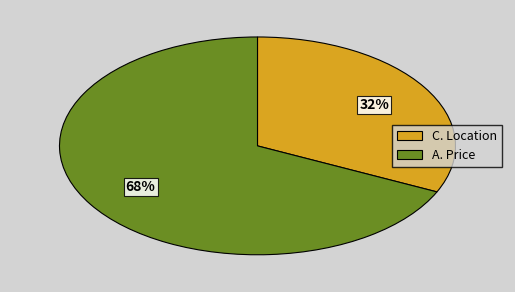

Is there a majority slice in this chart?

Yes